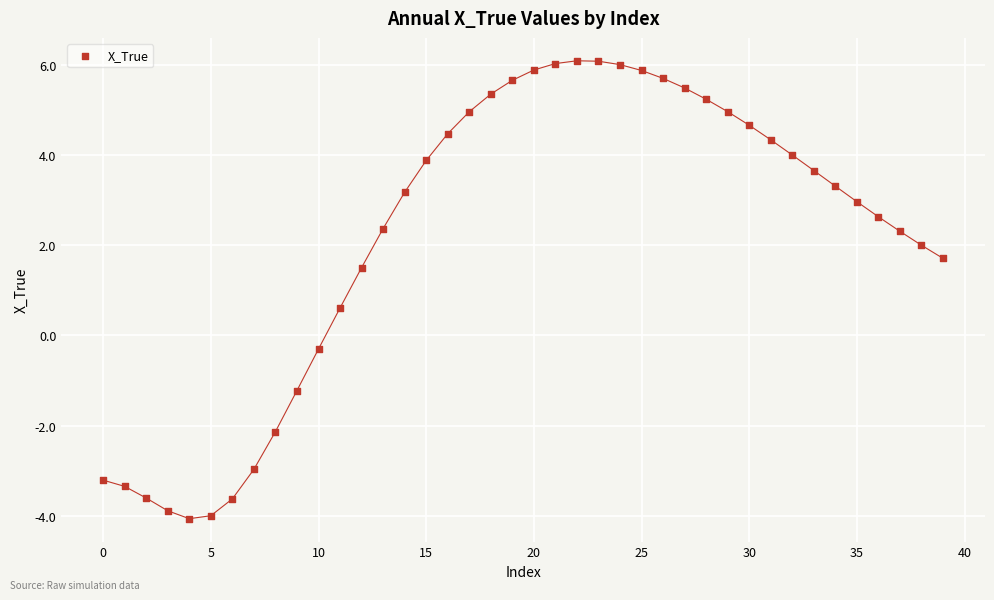

What is the range of Y values (max minus min)?

10.2